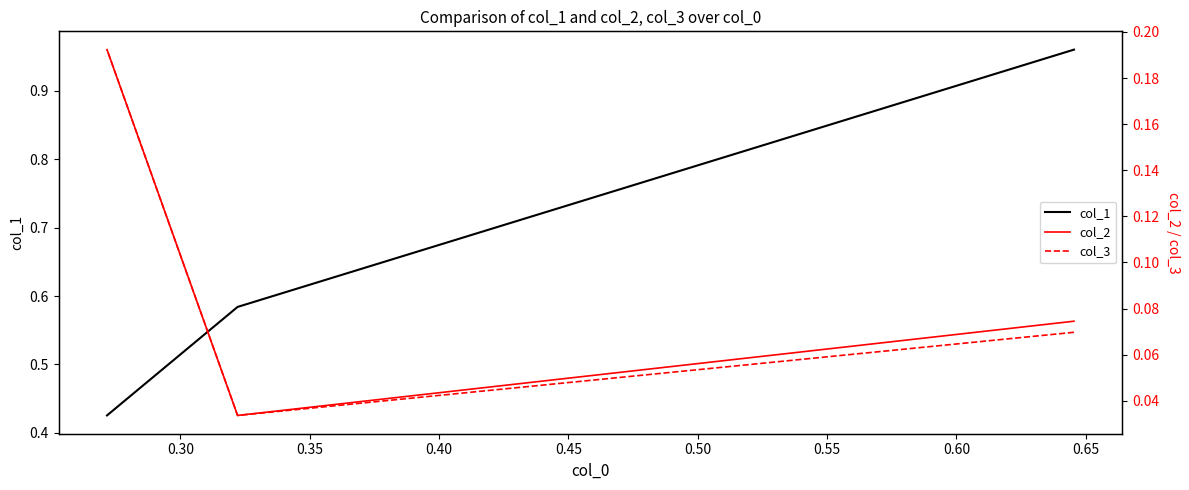

The col_2 series shows 0.0 at 0.30. True or false?

True